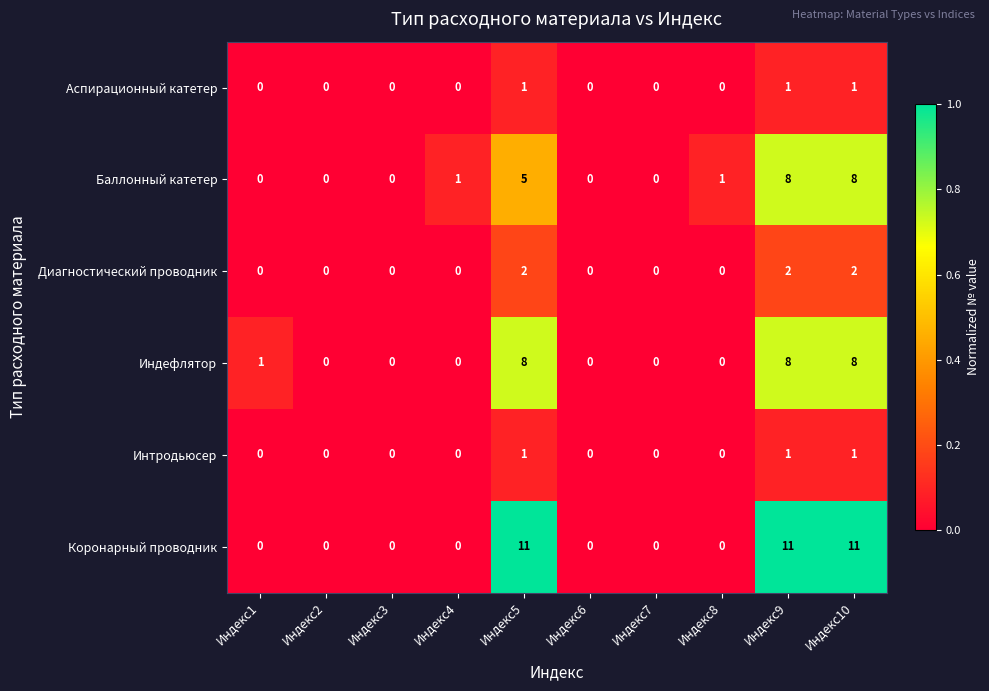

Count the number of data series in this chart.

6